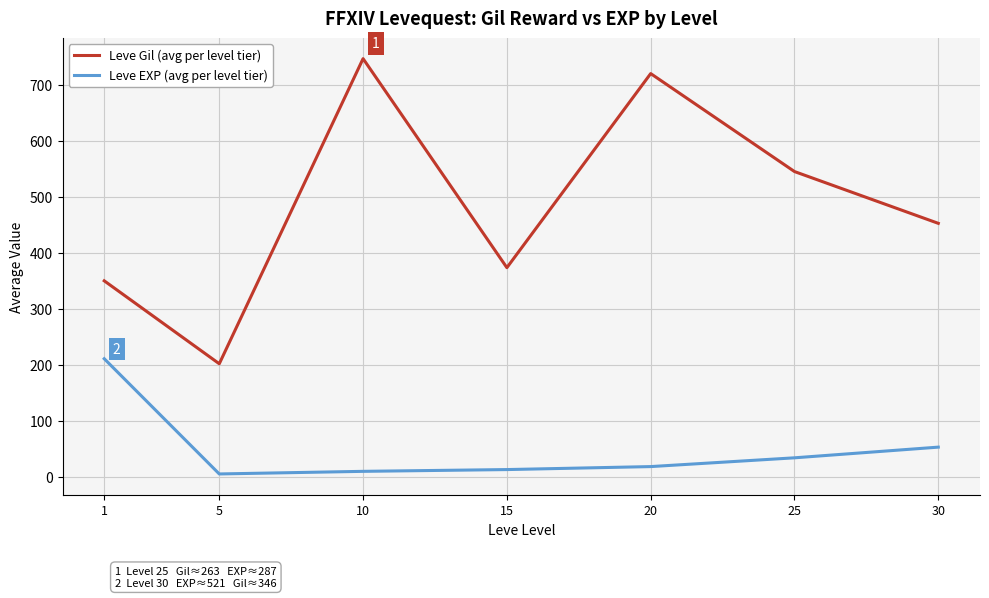

Which series changed the most between 20 and 25?

Leve Gil (avg per level tier)